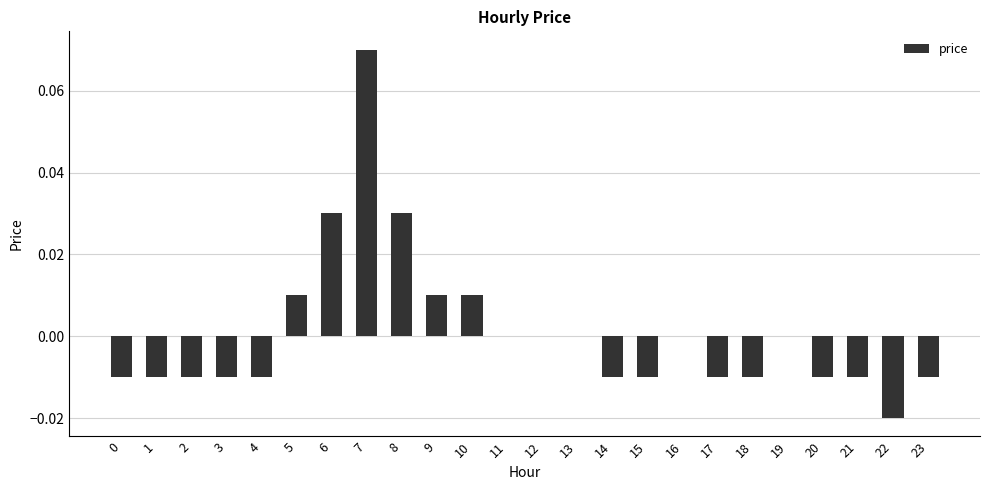

True or false: the data shows 0.0 at 5.

True